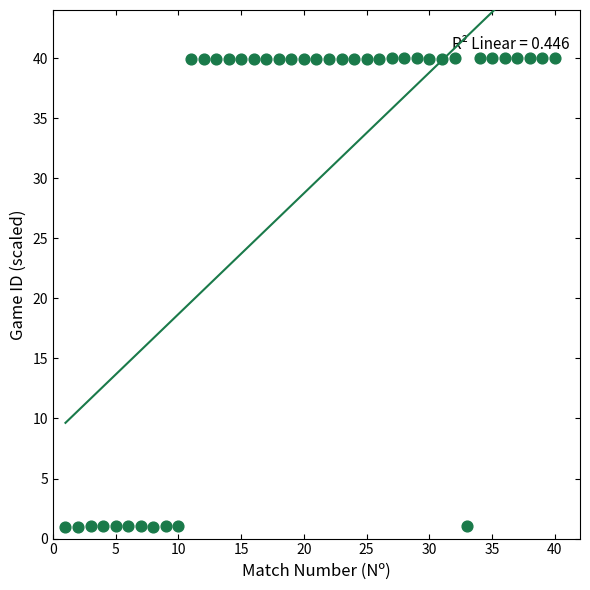

What is the range of Y values (max minus min)?

39.0